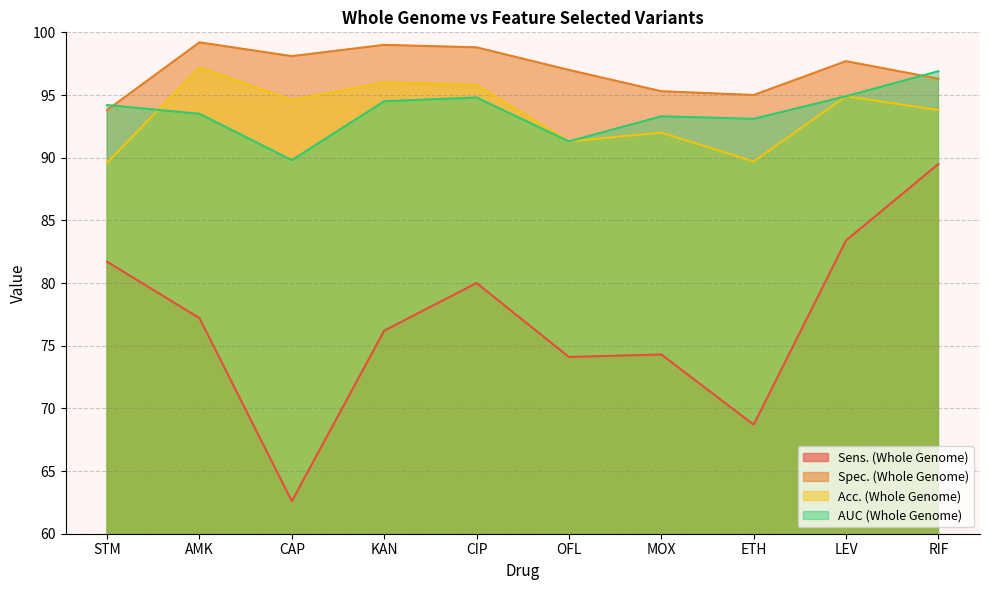

Which has a higher value, MOX or OFL?

MOX